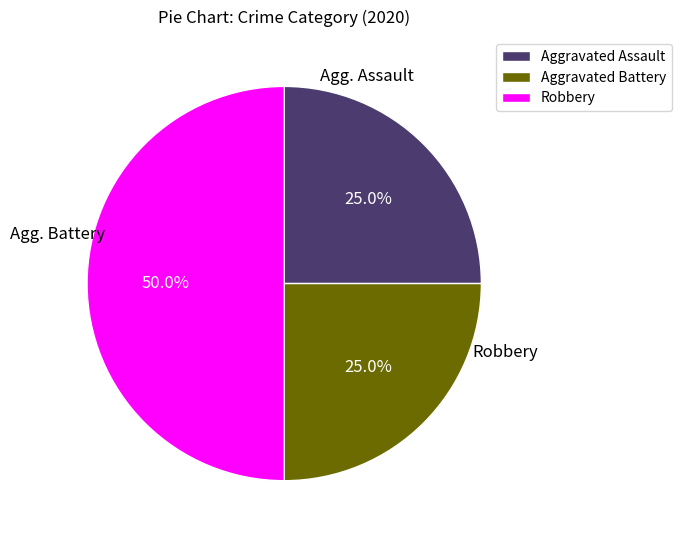

Count the number of slices in the pie.

3